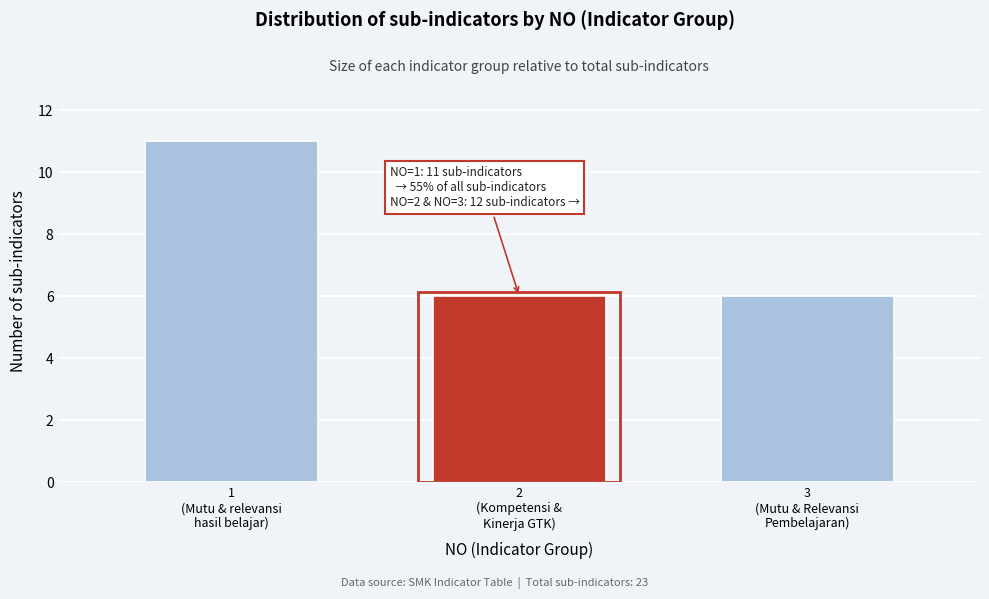

Reading left to right, what are all the values shown in this chart?

11	6	6